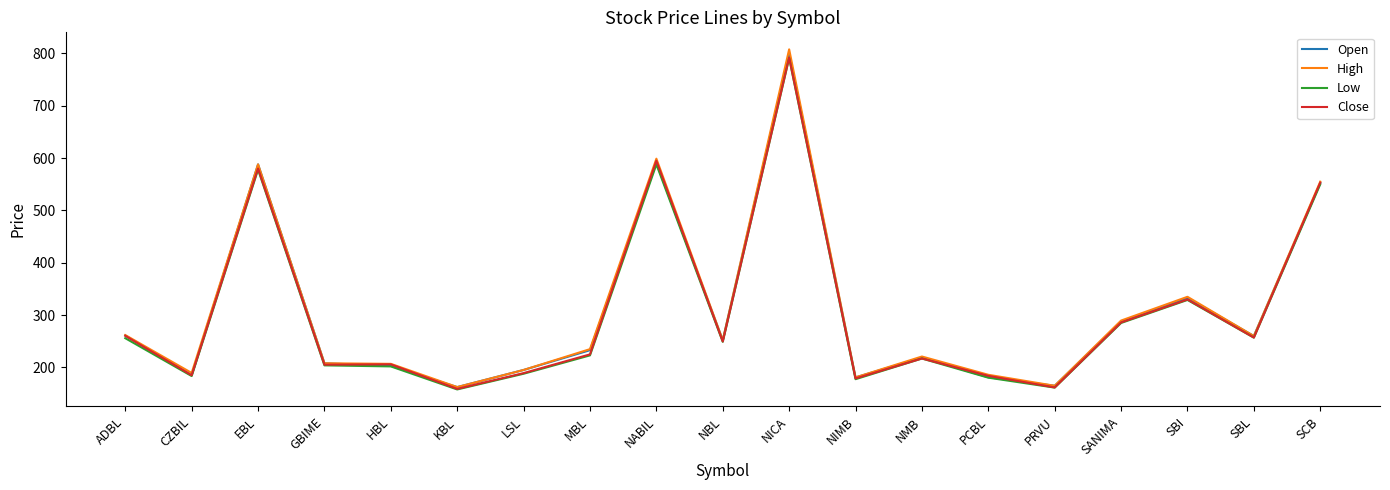

What is the difference between the Open values at SBL and GBIME?

52.0